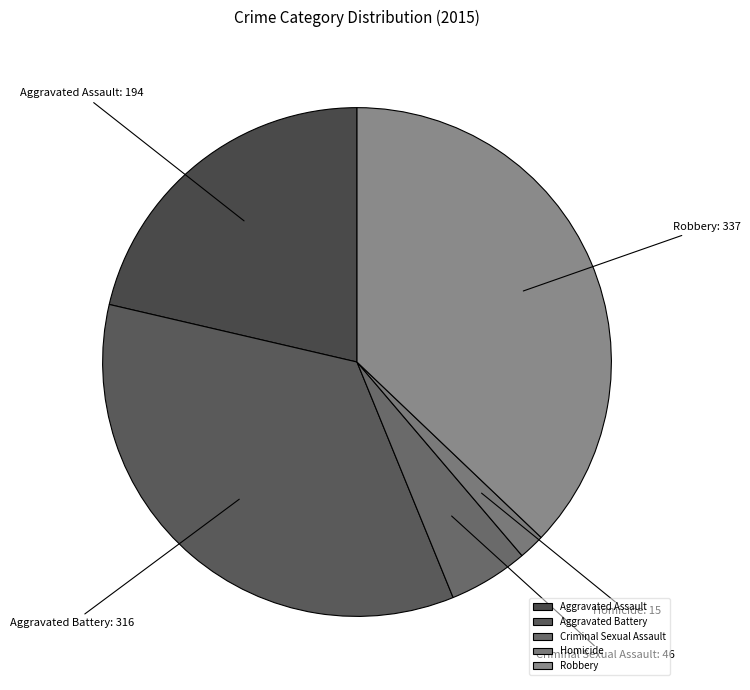

Rank the categories by value from lowest to highest.

Homicide, Criminal Sexual Assault, Aggravated Assault, Aggravated Battery, Robbery